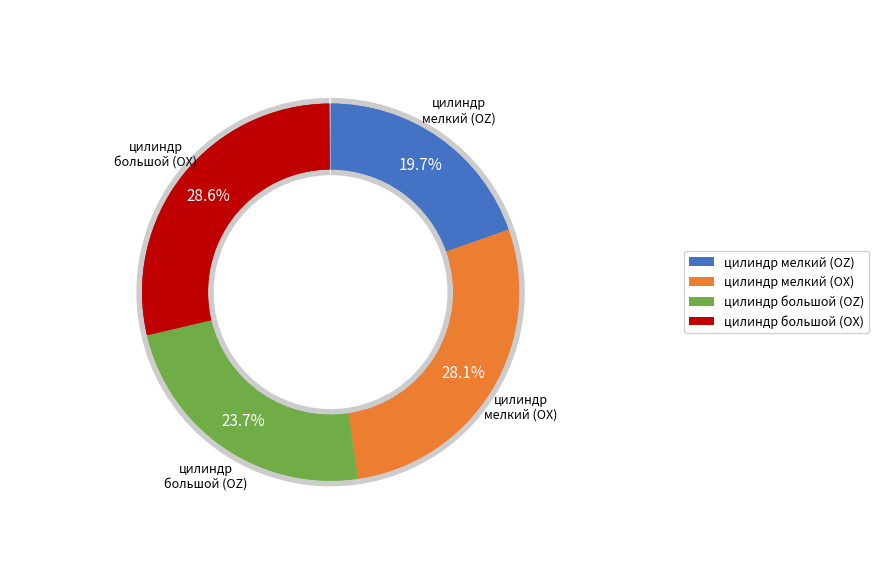

Is цилиндр мелкий (OZ) the majority of the pie?

No